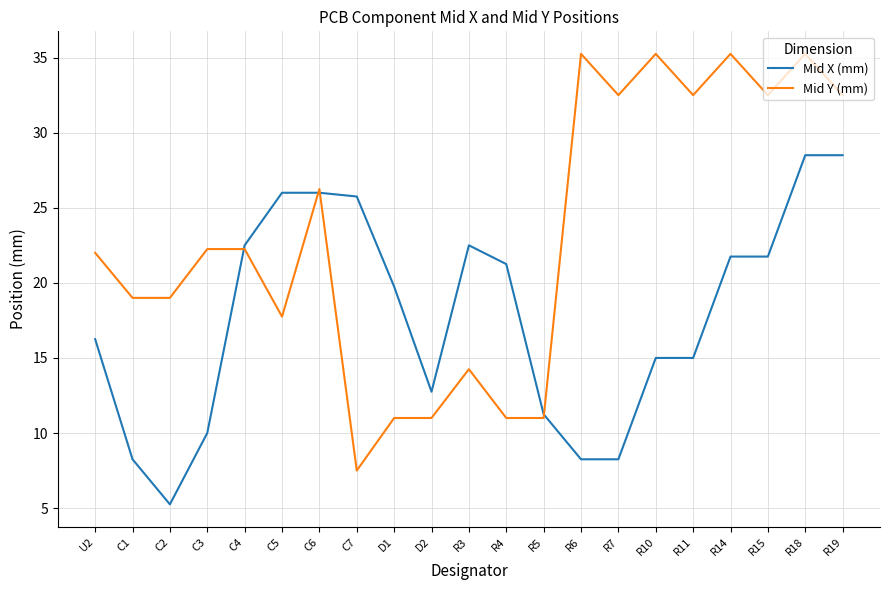

Rank the series at C2 from highest to lowest value.

Mid Y (mm), Mid X (mm)